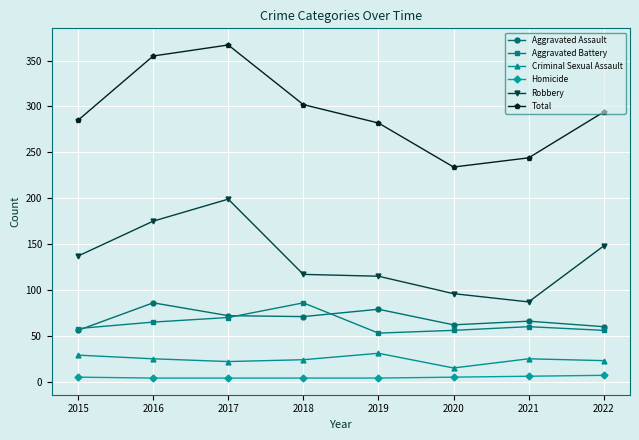

What is the value of the Total point at the 1st from the left?

285